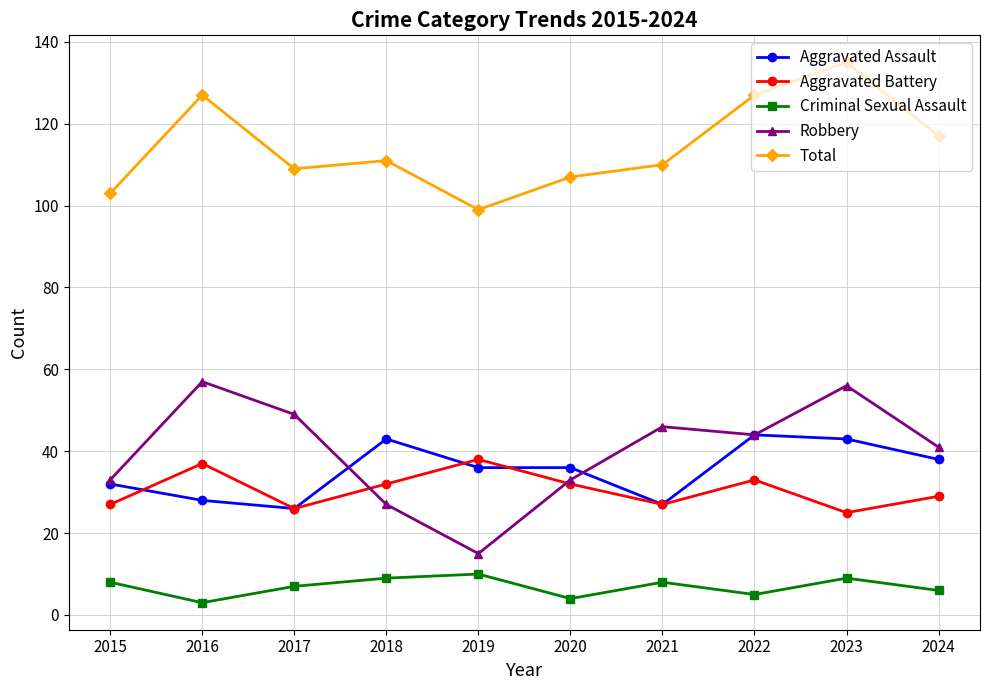

Is the value of Robbery at 2016 greater than the value of Criminal Sexual Assault at 2016?

Yes